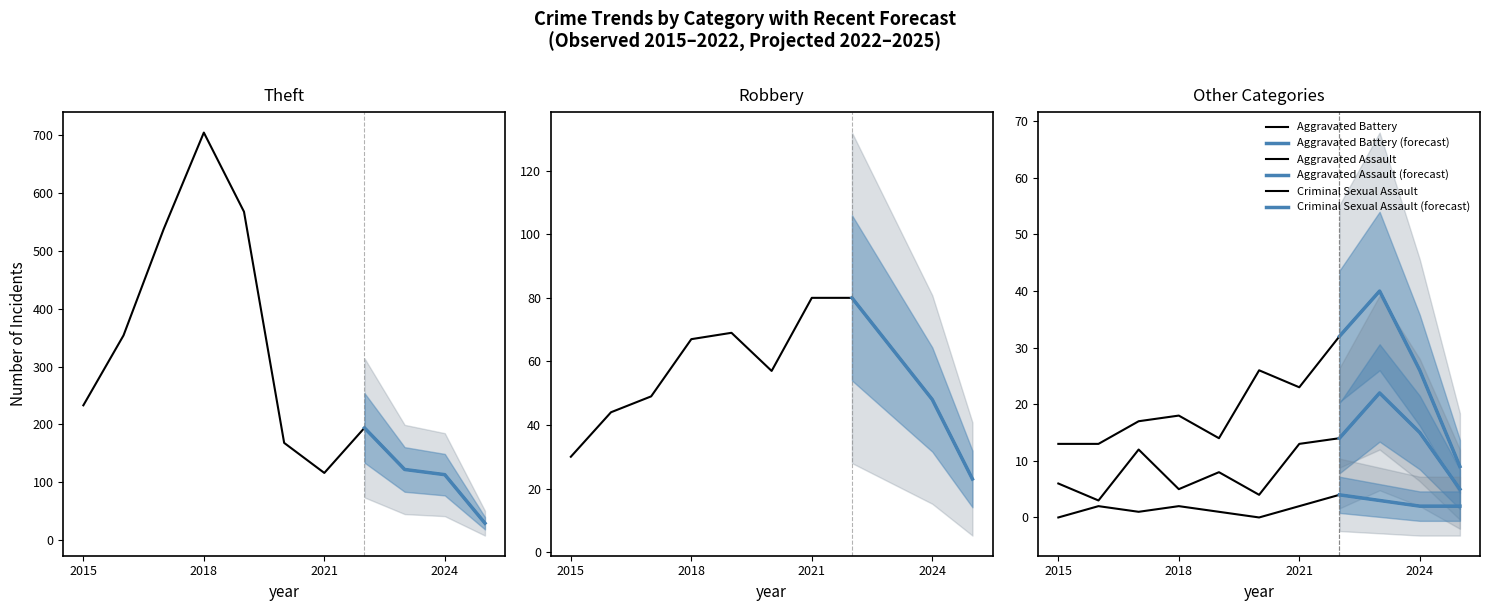

Is it true that Aggravated Battery equals 13 at 2015?

True